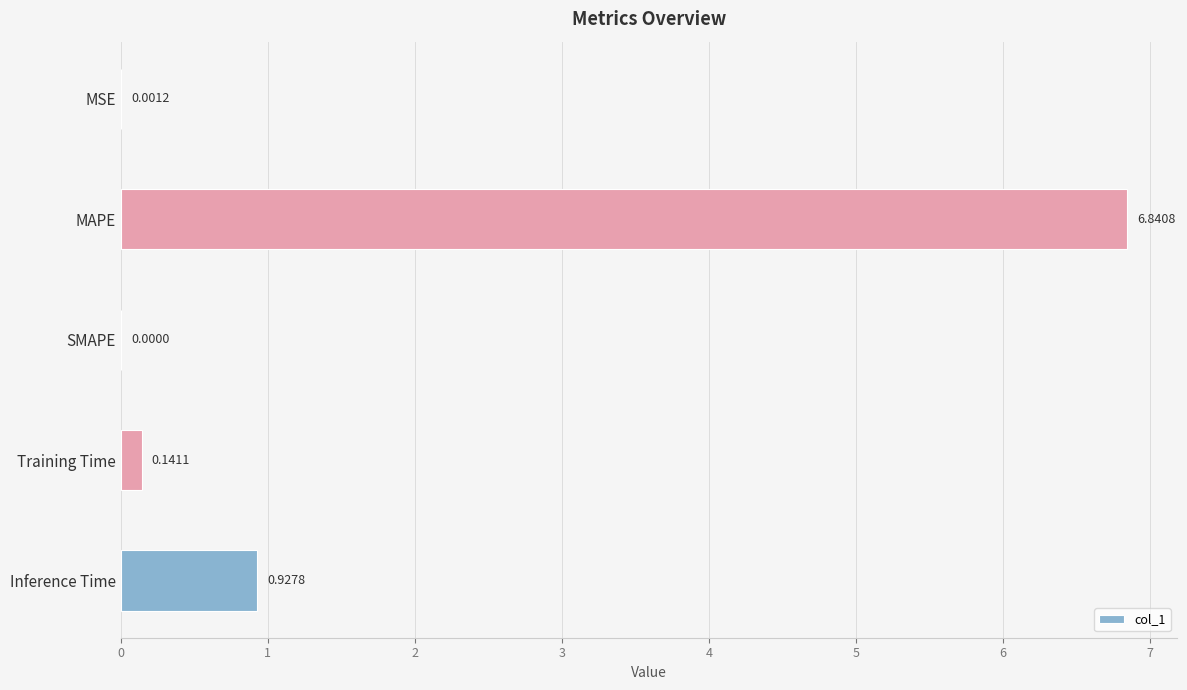

Between SMAPE and MAPE, which is larger?

MAPE